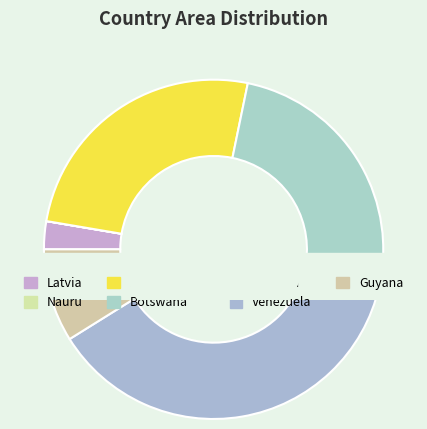

To the nearest percent, what is the difference between the largest and smallest slice percentages?

38%